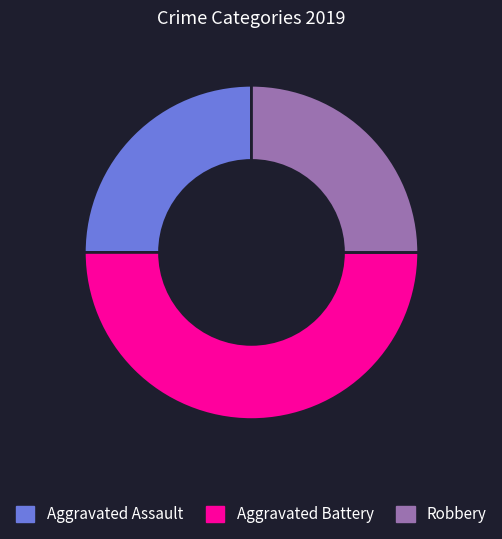

Combined, do Robbery and Aggravated Battery account for over 50%?

Yes